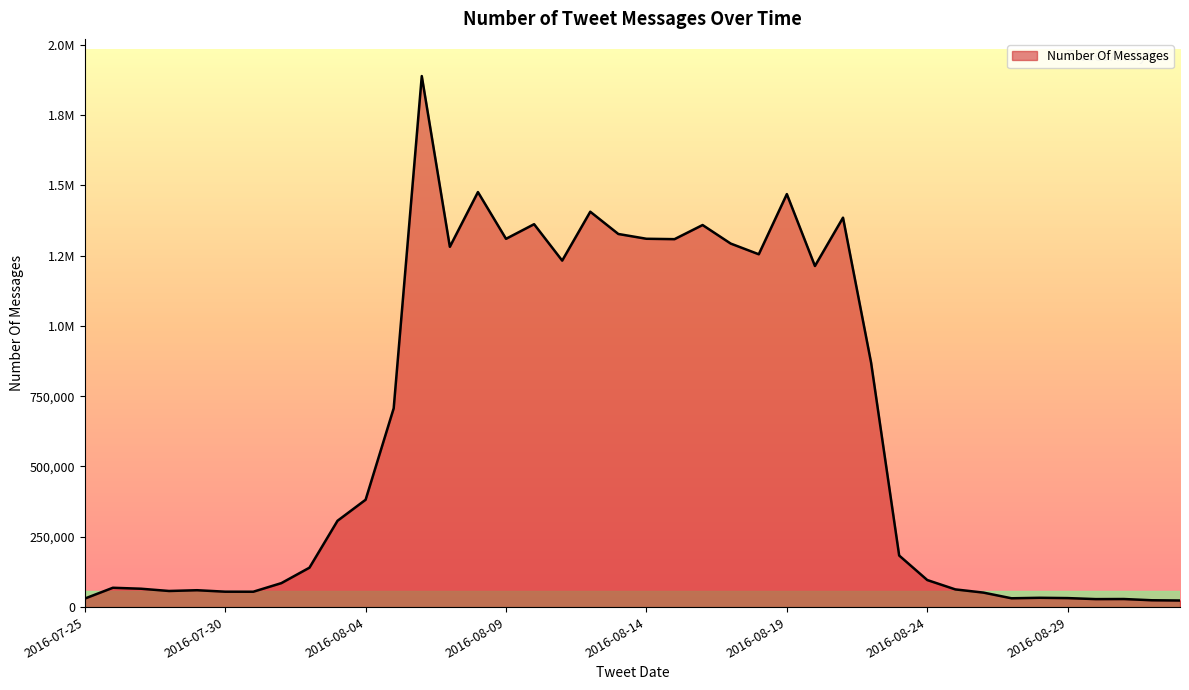

What is the average value?

633619